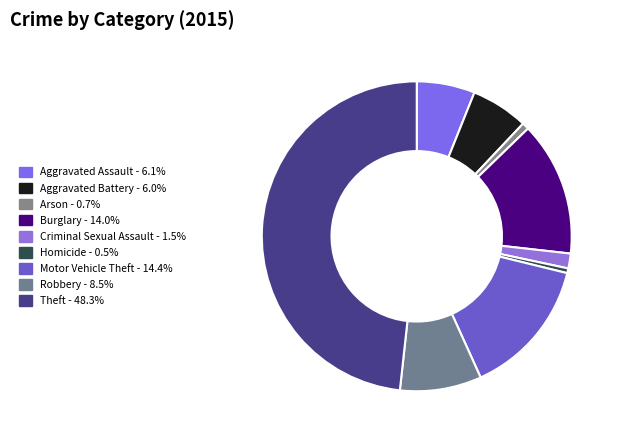

What portion of the pie excludes Criminal Sexual Assault?

98.5%